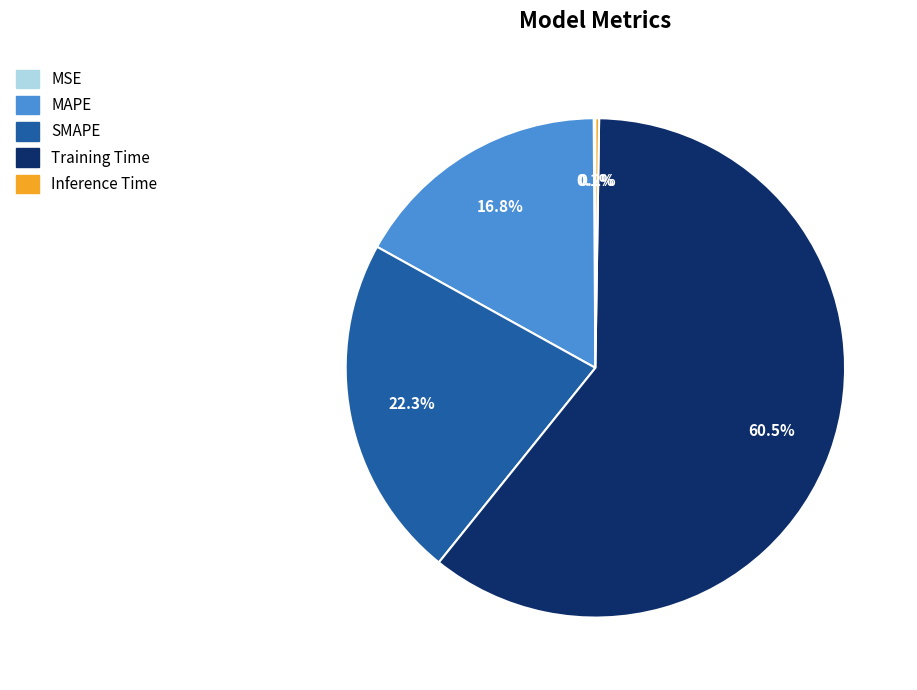

What portion of the pie excludes SMAPE?

77.7%